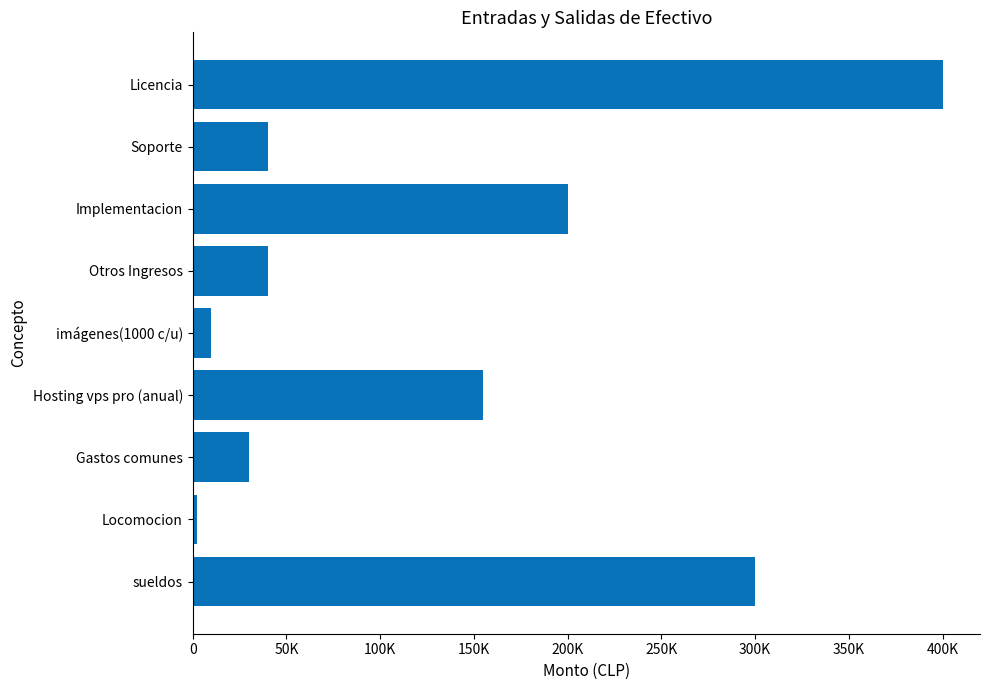

How many values exceed 40000?

4